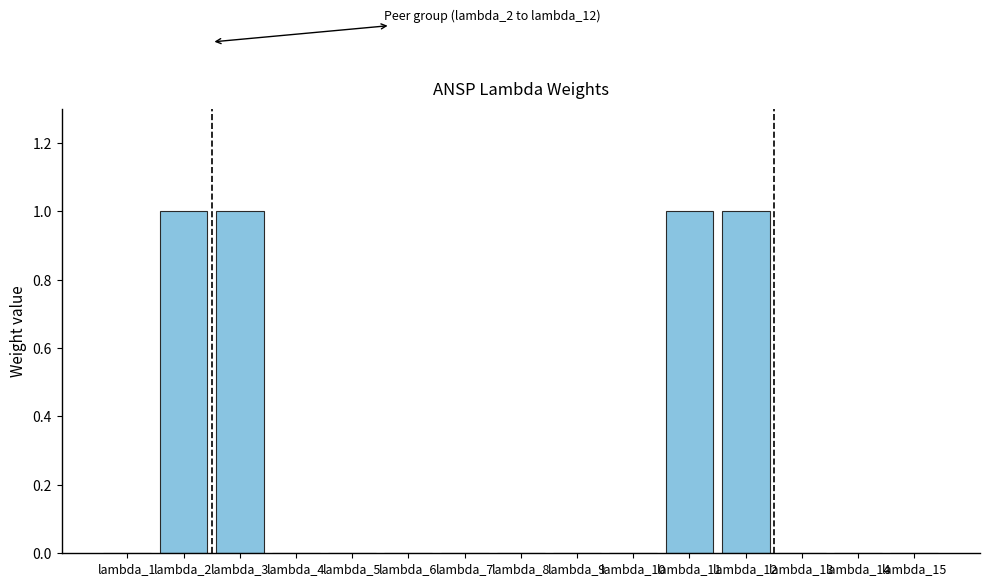

What is the change in value from lambda_9 to lambda_11?

+1